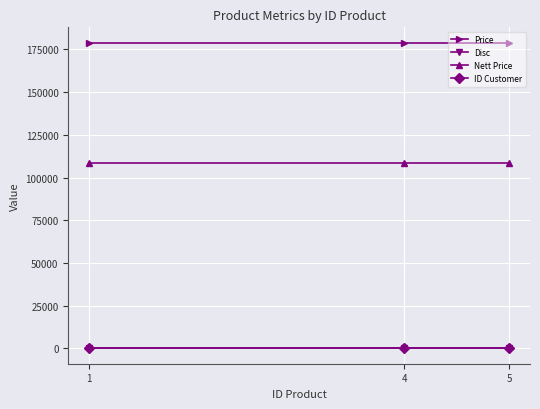

Which has a higher value, 5 or 4?

5